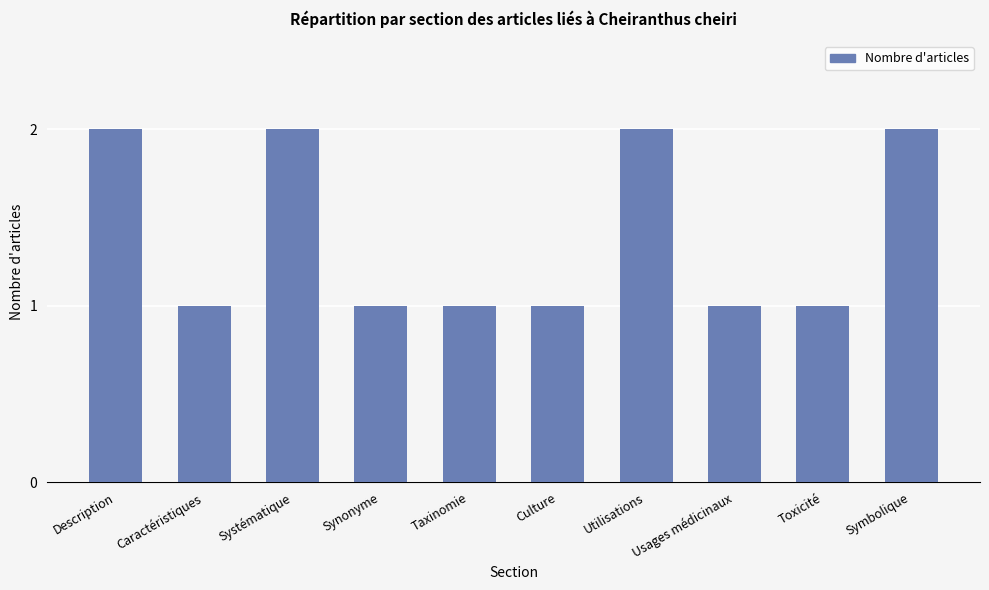

Read the value at Caractéristiques.

1